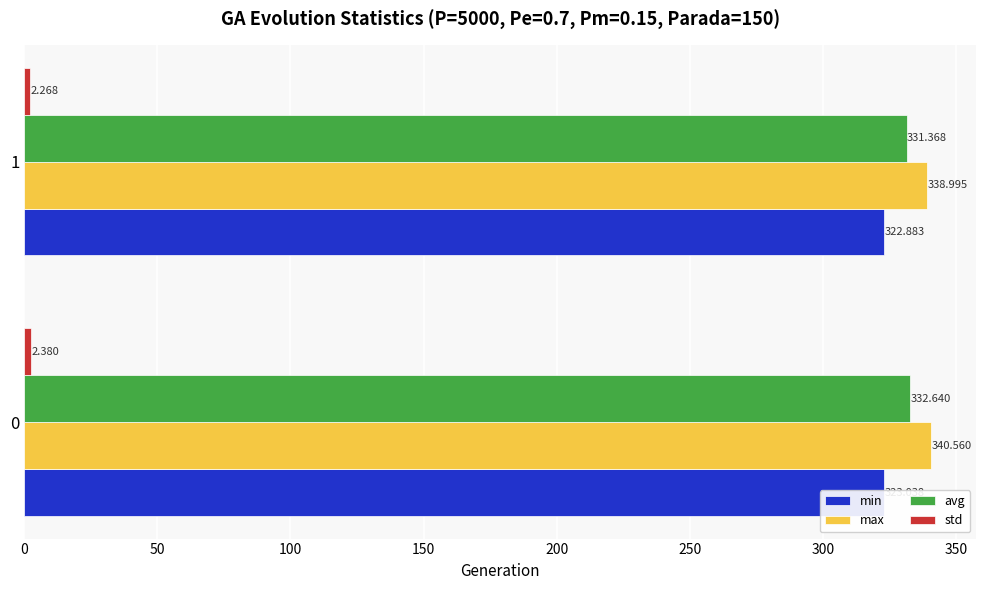

How many categories are shown in the chart?

2